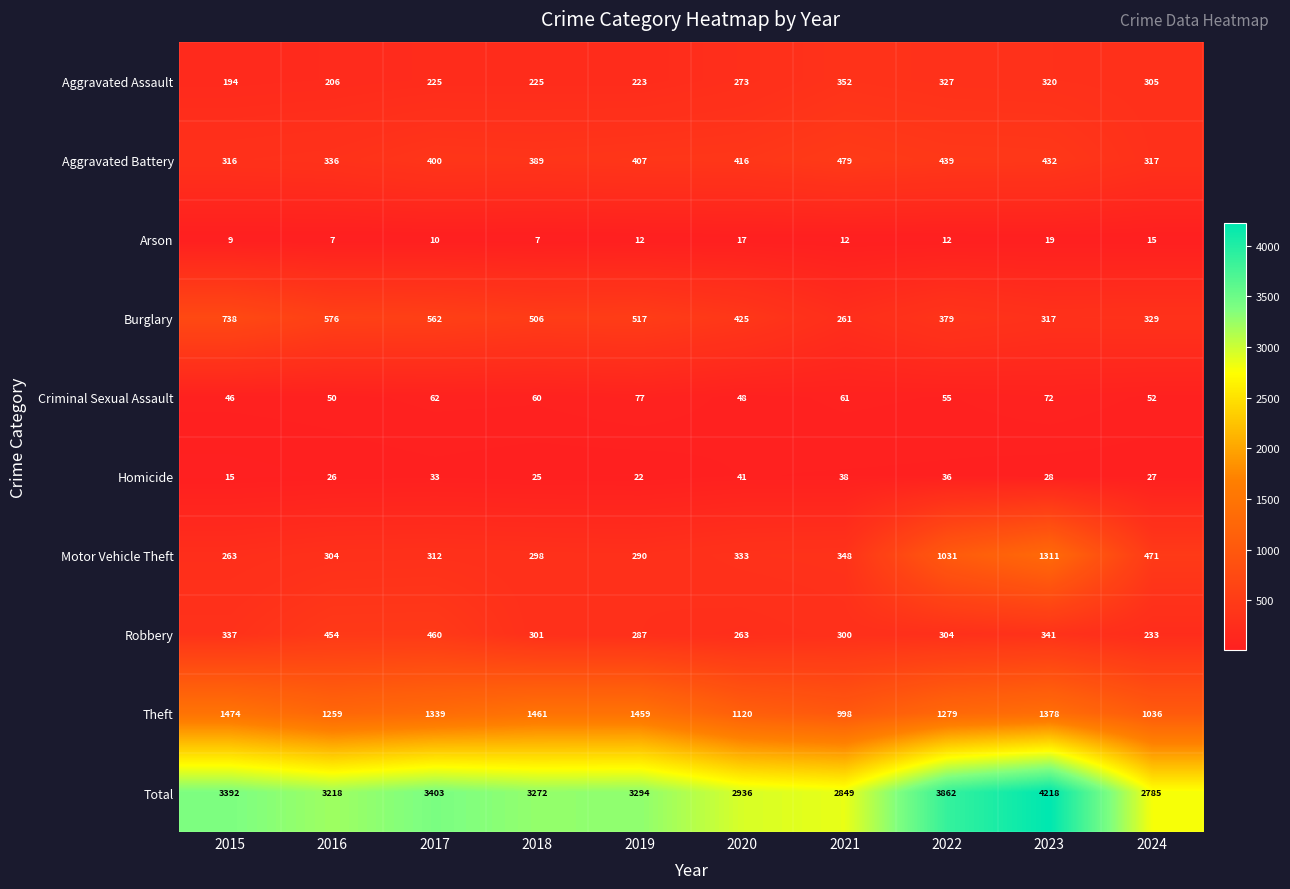

What is the greatest value displayed?

4218